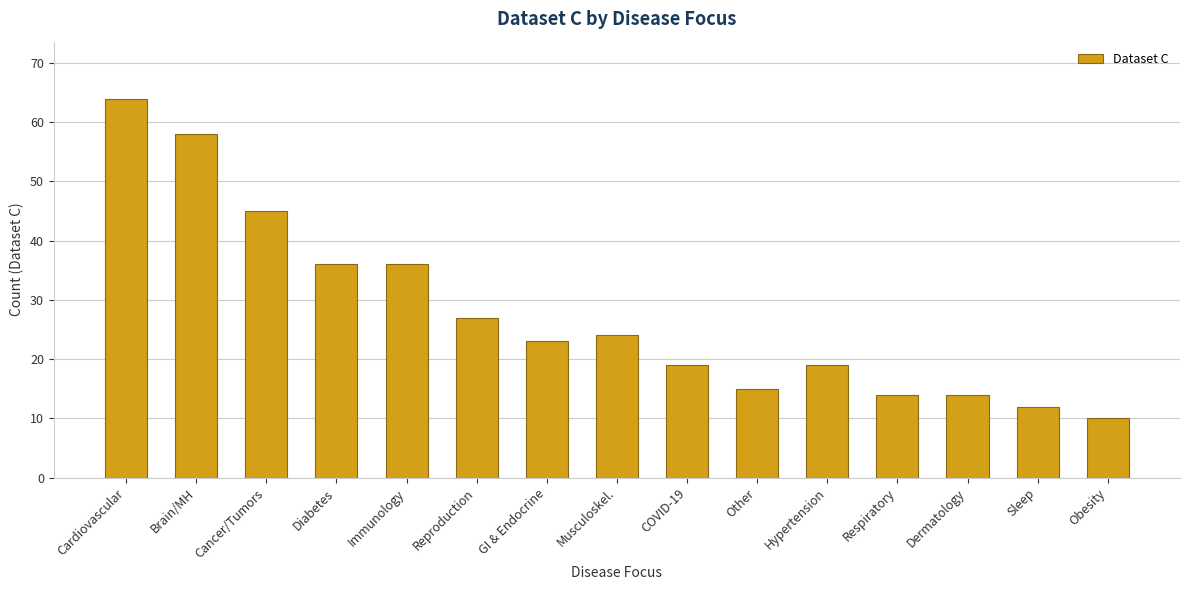

Reading left to right, extract all data points from this chart.

64	58	45	36	36	27	23	24	19	15	19	14	14	12	10